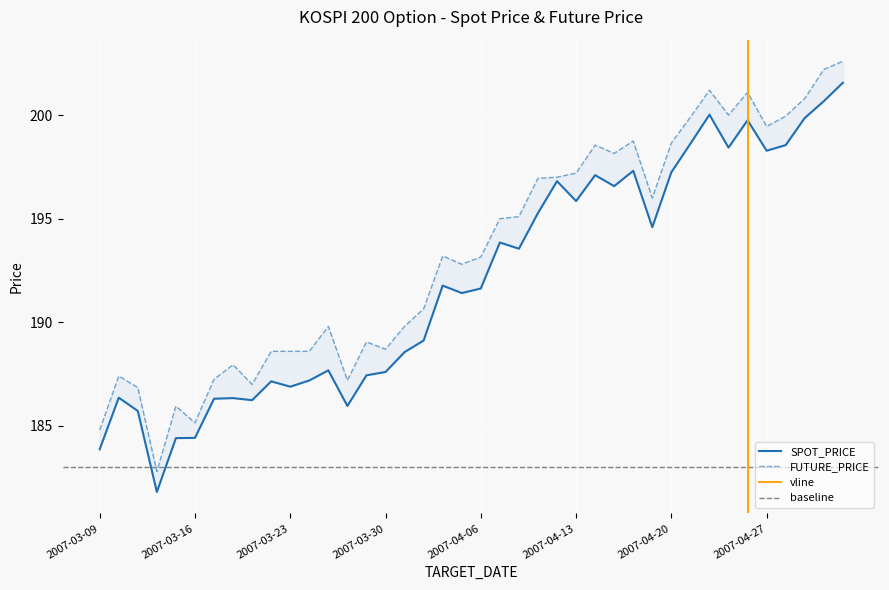

The value of SPOT_PRICE at 2007-04-02 is 285.7. True or false?

False